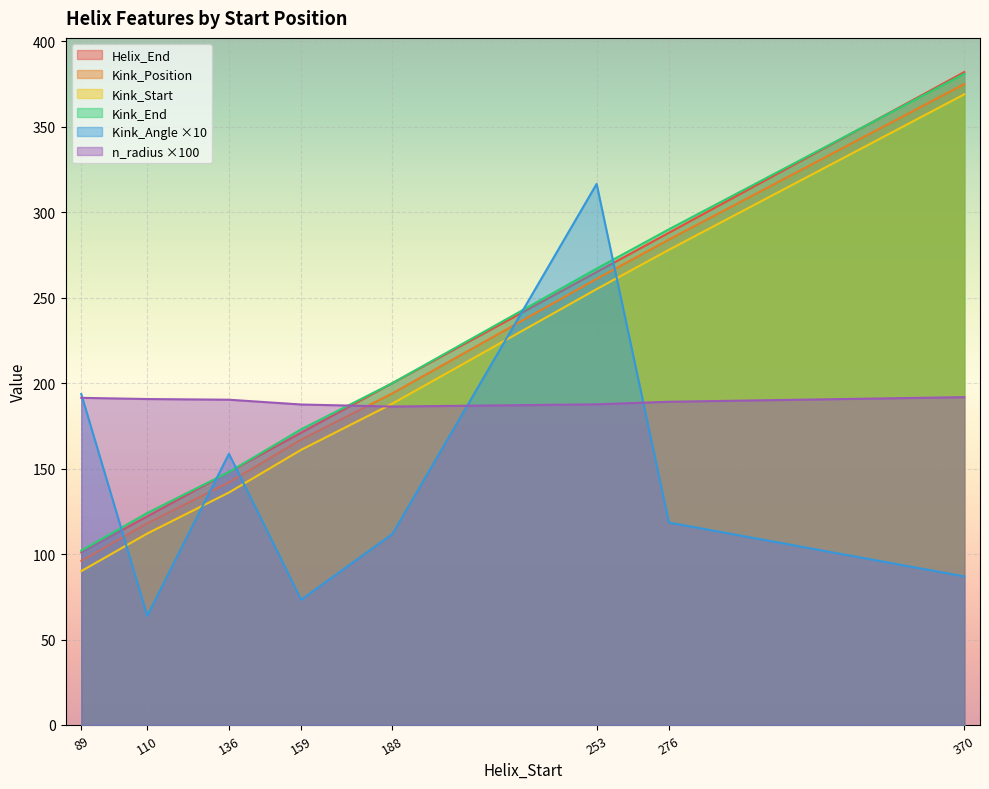

How many intersections are there between Kink_End and Helix_End?

1